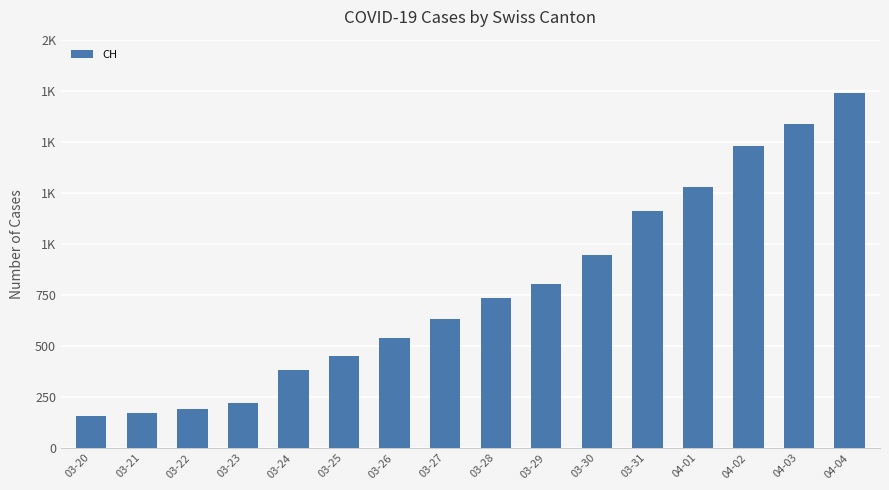

The value at 03-25 is 449. True or false?

True